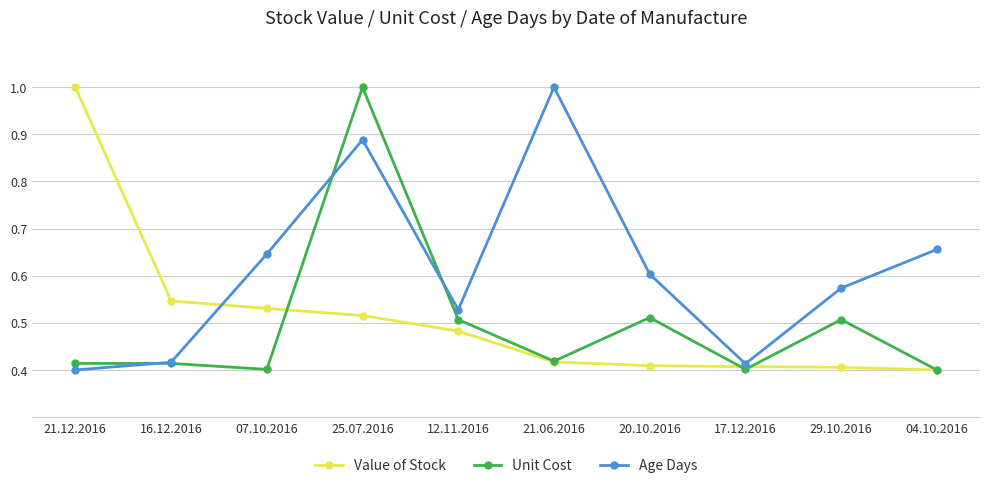

Where is the first local minimum for Age Days?

12.11.2016